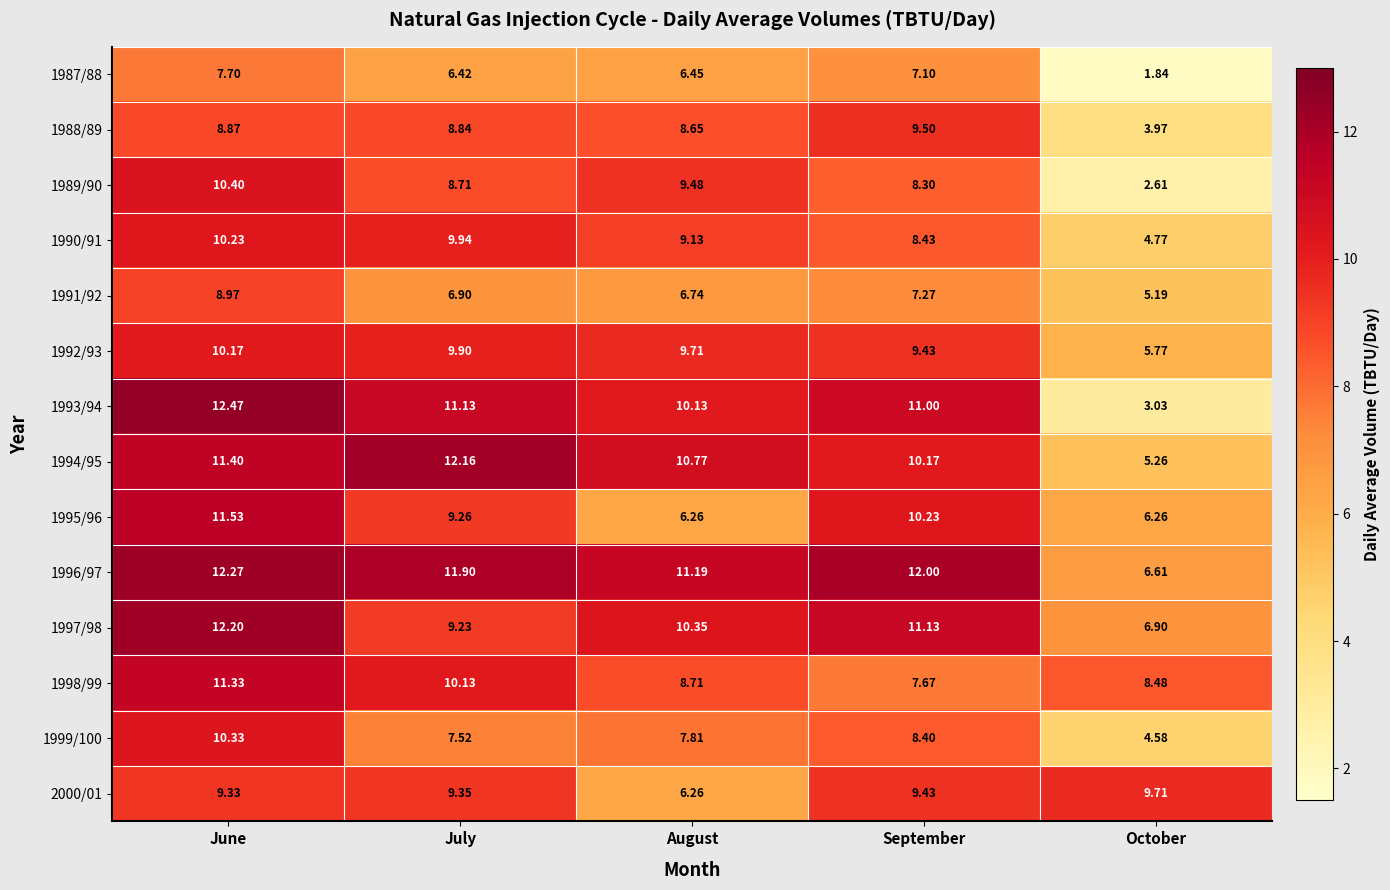

At which label does 1991/92 reach its minimum?

October